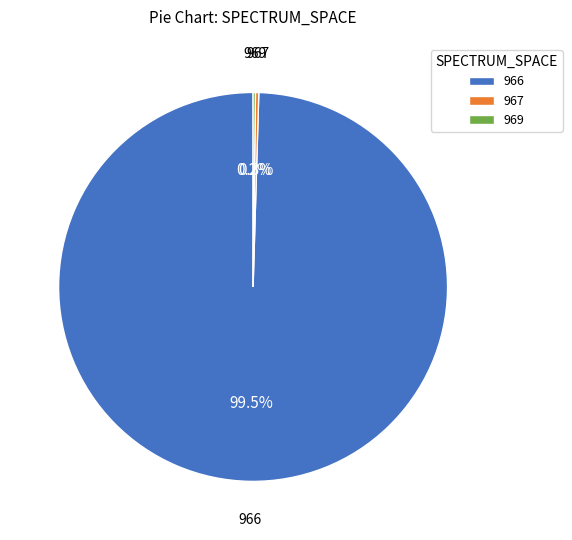

Which slice represents more than half of the pie?

966